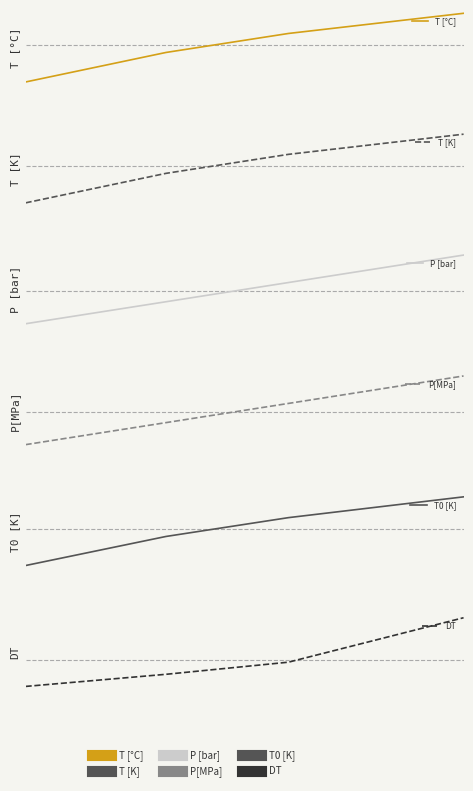

Reading left to right, extract all data points from this chart.

T [°C]: 8.1	10.9	12.7	14.6
T [K]: 281.3	284.1	285.9	287.8
P [bar]: 56.6	76.5	93.9	118.8
P[MPa]: 5.7	7.7	9.4	11.9
T0 [K]: 280.8	283.6	285.5	287.5
DT: -0.5	-0.4	-0.4	-0.3